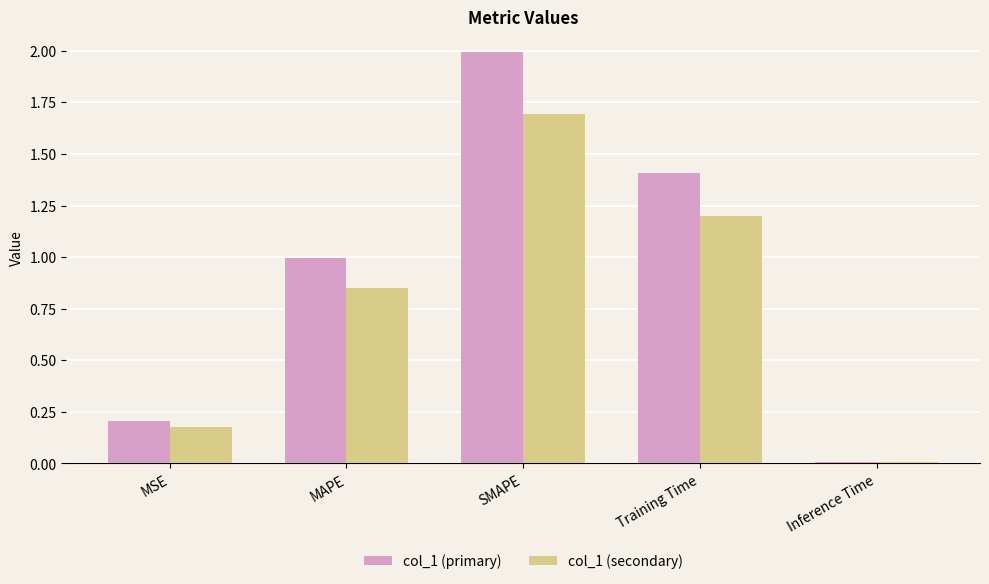

Where is col_1 (secondary) nearest to the value 0?

Inference Time